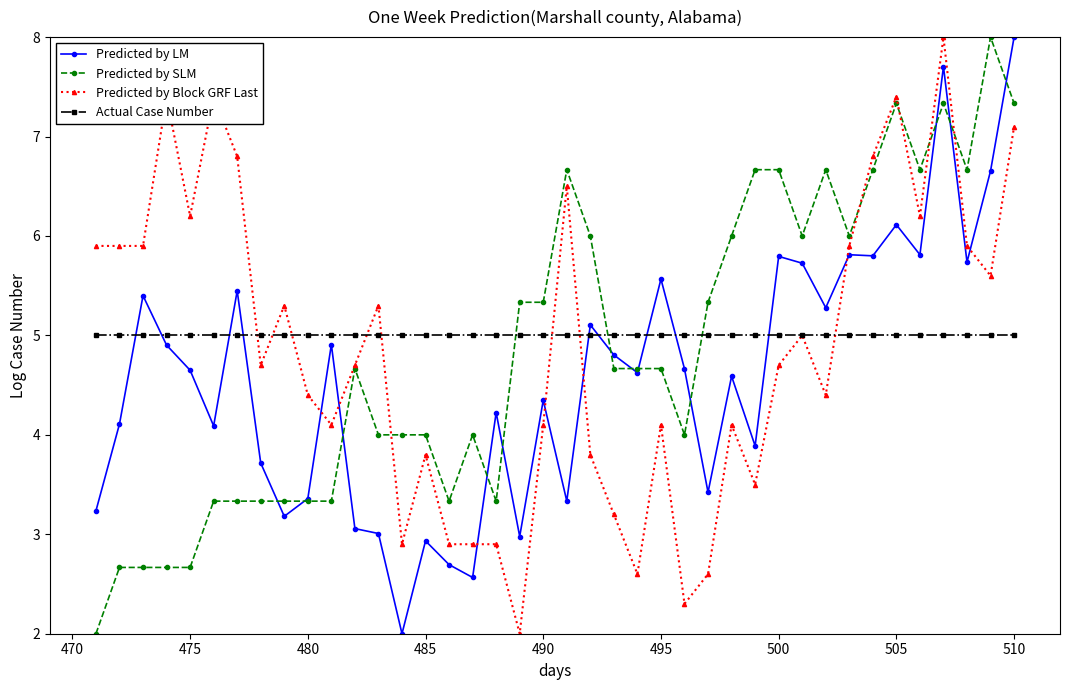

After their last crossing, which series has the higher values: Predicted by Block GRF Last or Predicted by SLM?

Predicted by SLM